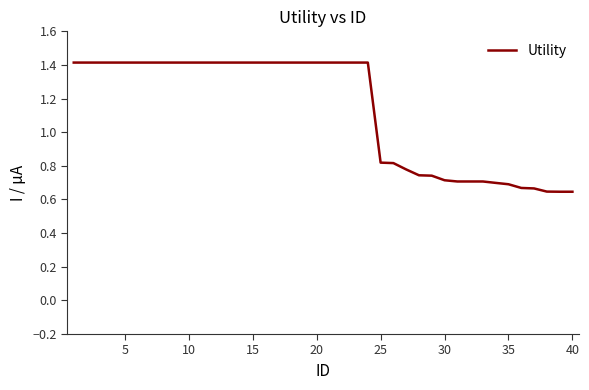

What is the greatest value displayed?

1.4